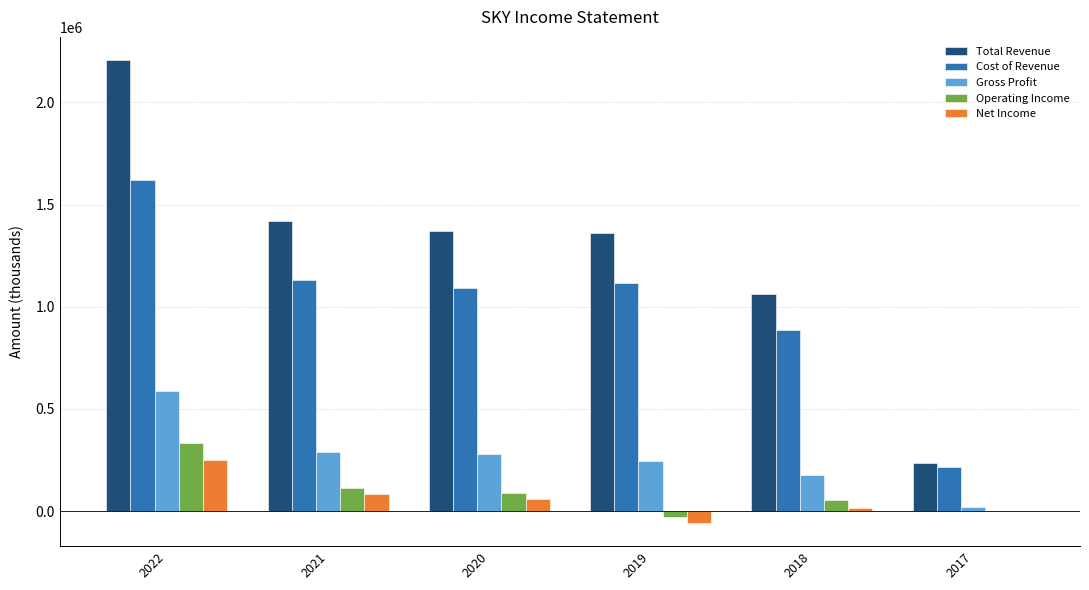

Count the number of data series in this chart.

5